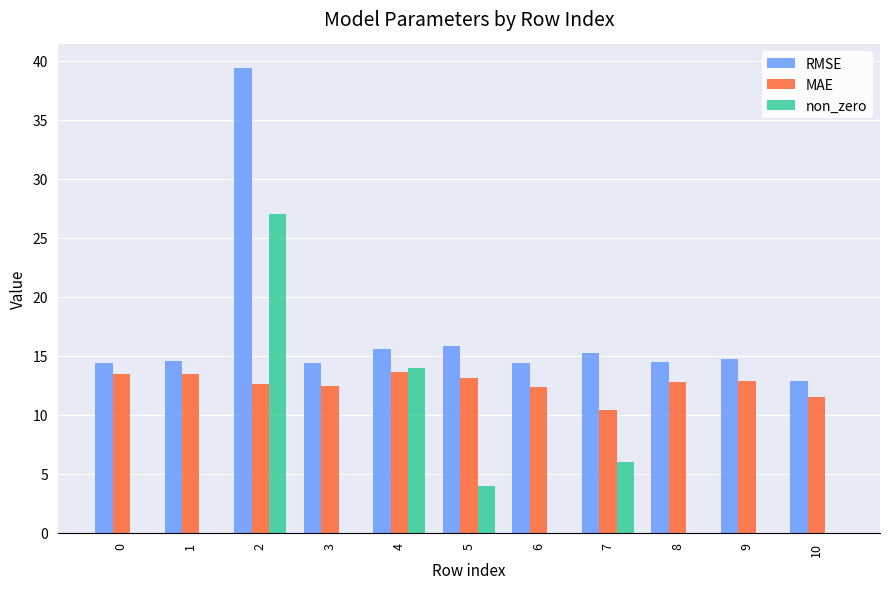

Is it true that non_zero equals 0.0 at 3?

True